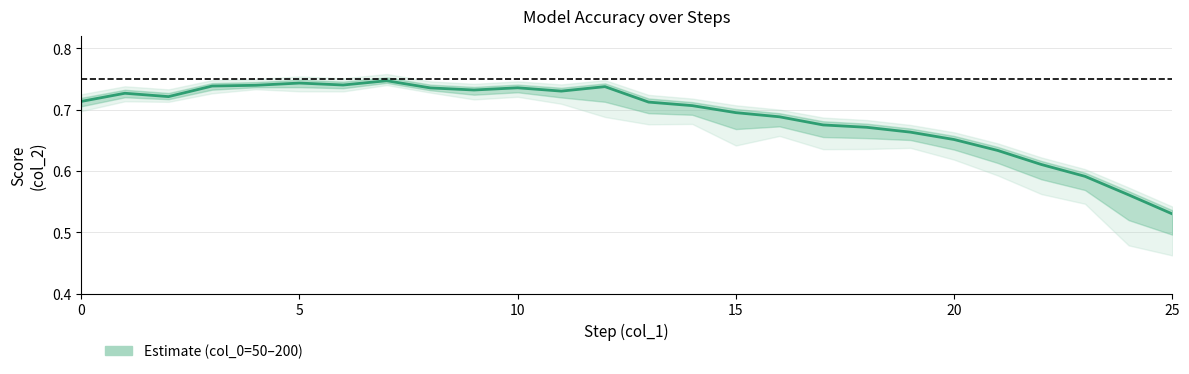

What is the value of the 200 point at the 13th from the left?

0.7